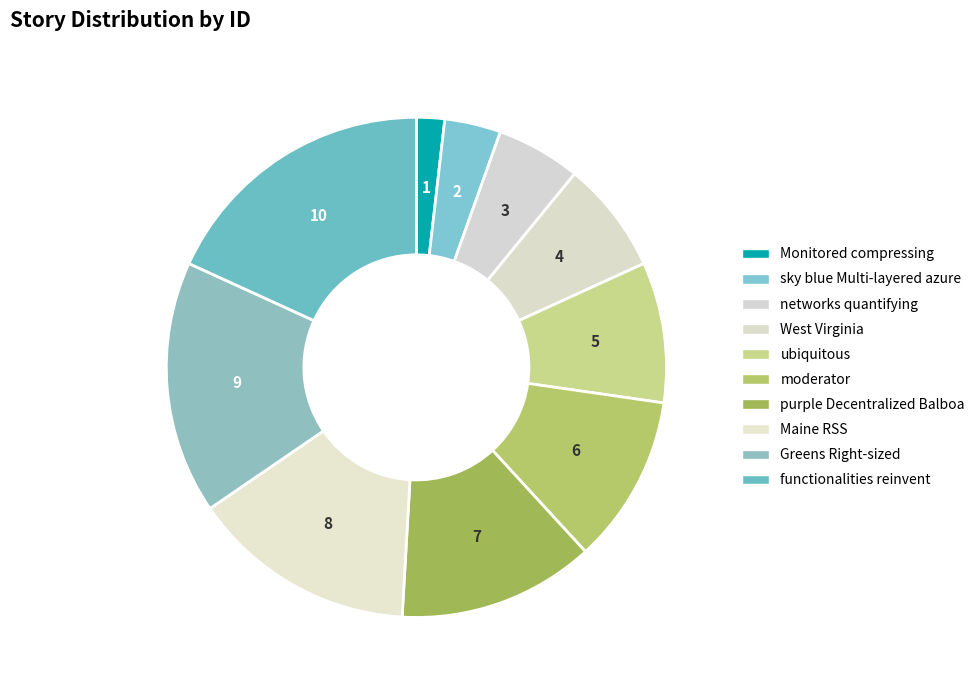

Rank the categories by value from highest to lowest.

functionalities reinvent, Greens Right-sized Team-oriented, Maine RSS, purple Decentralized Balboa US Dollar, moderator, ubiquitous, West Virginia, networks quantifying, sky blue Multi-layered azure, Monitored compressing